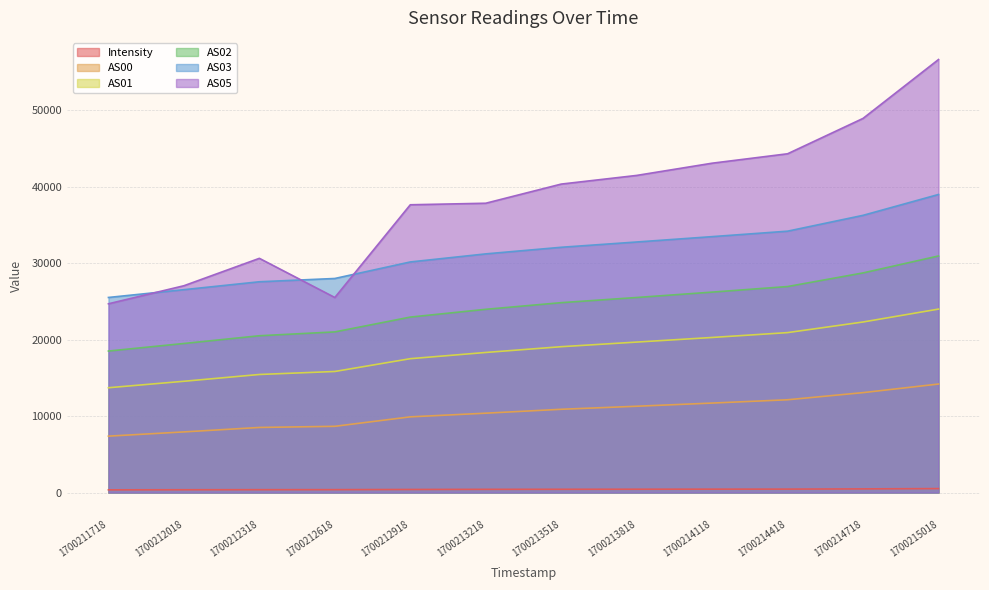

True or false: AS00 has more than 0 interior local peaks.

False